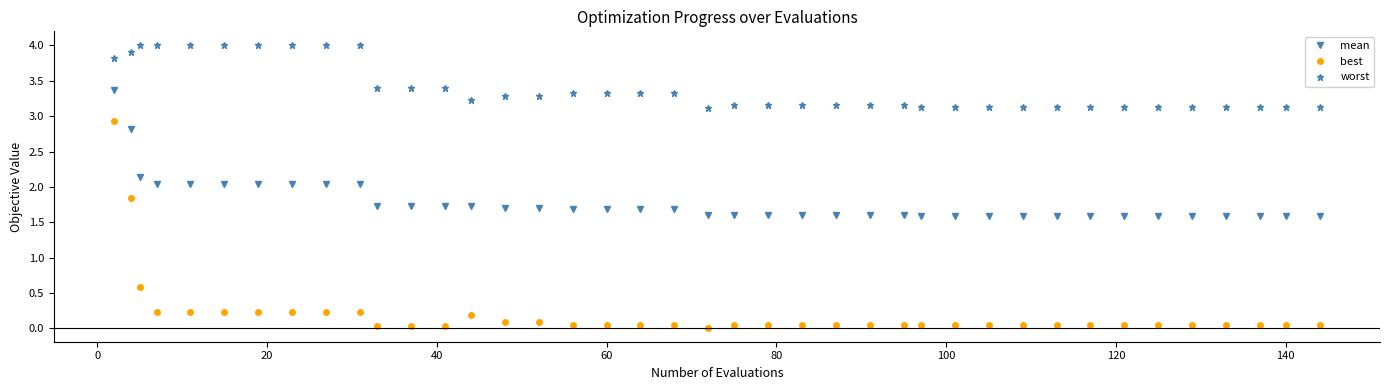

What is the sum of all mean values?

71.5